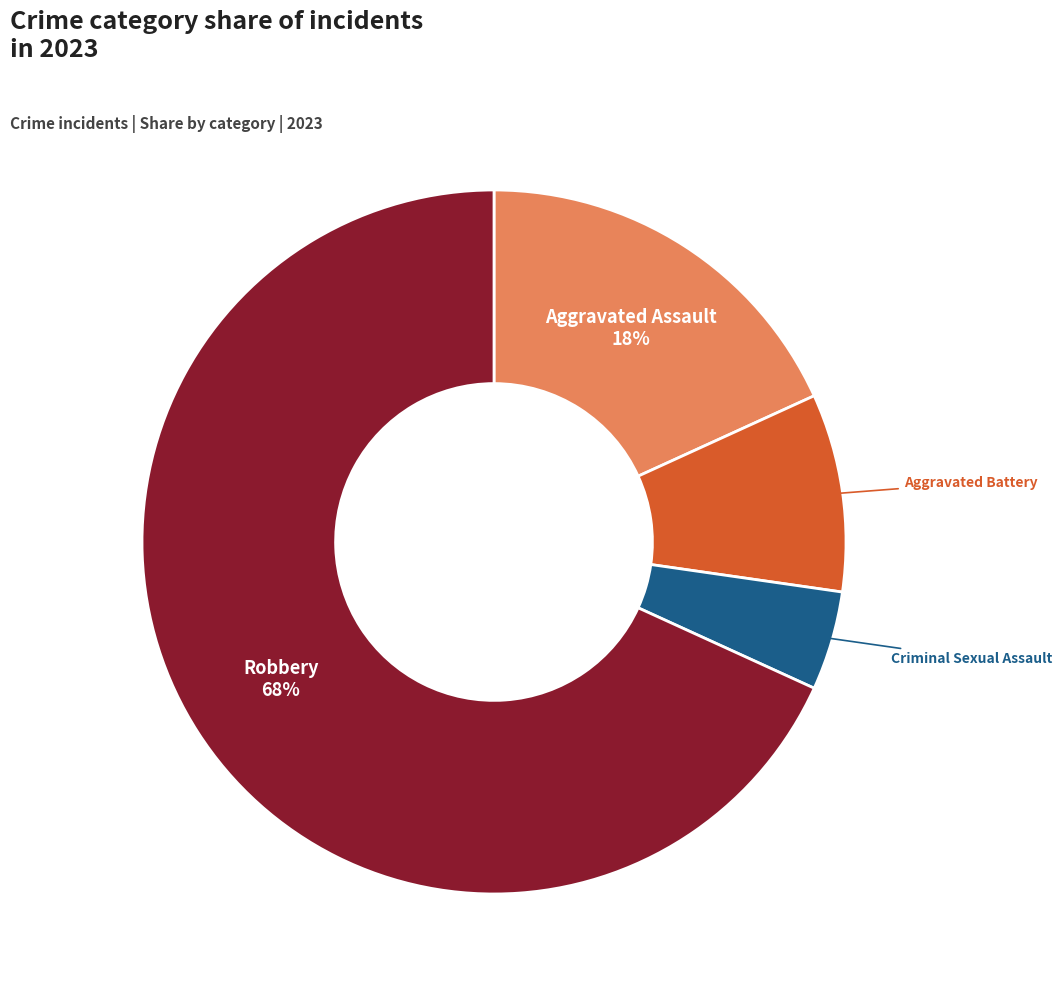

Does any single category account for the majority?

Yes